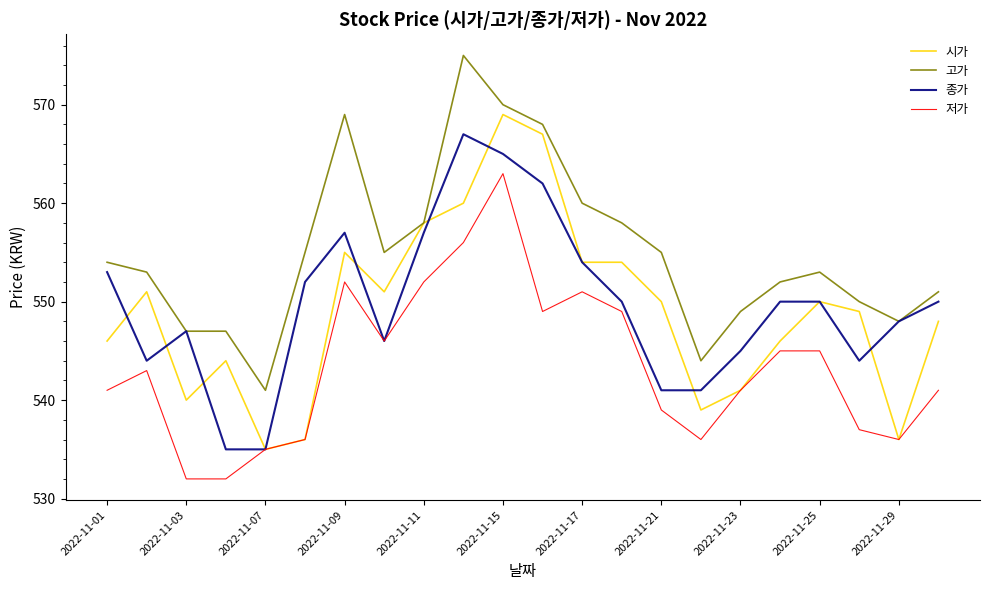

True or false: 고가 and 저가 intersect in this chart.

False